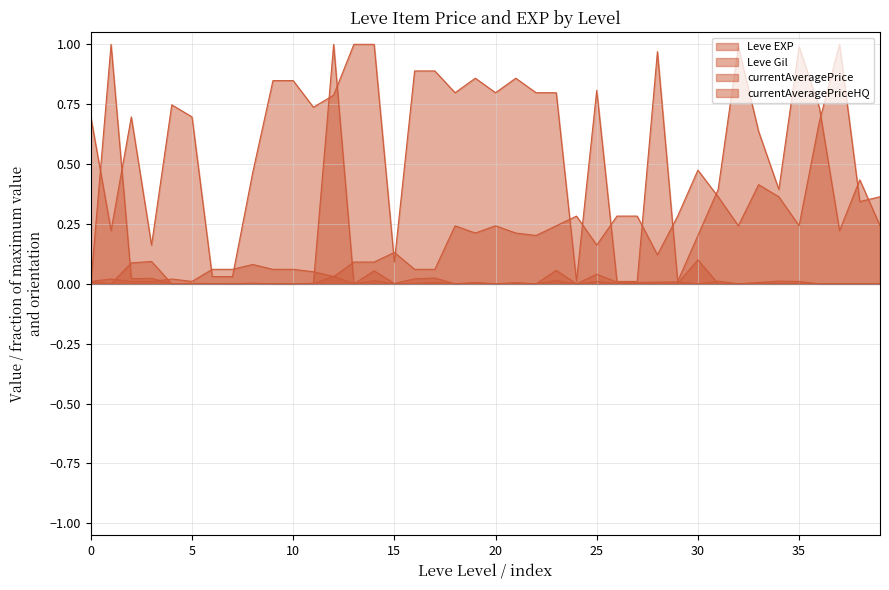

Where do currentAveragePriceHQ and currentAveragePrice first cross each other?

1 and 1